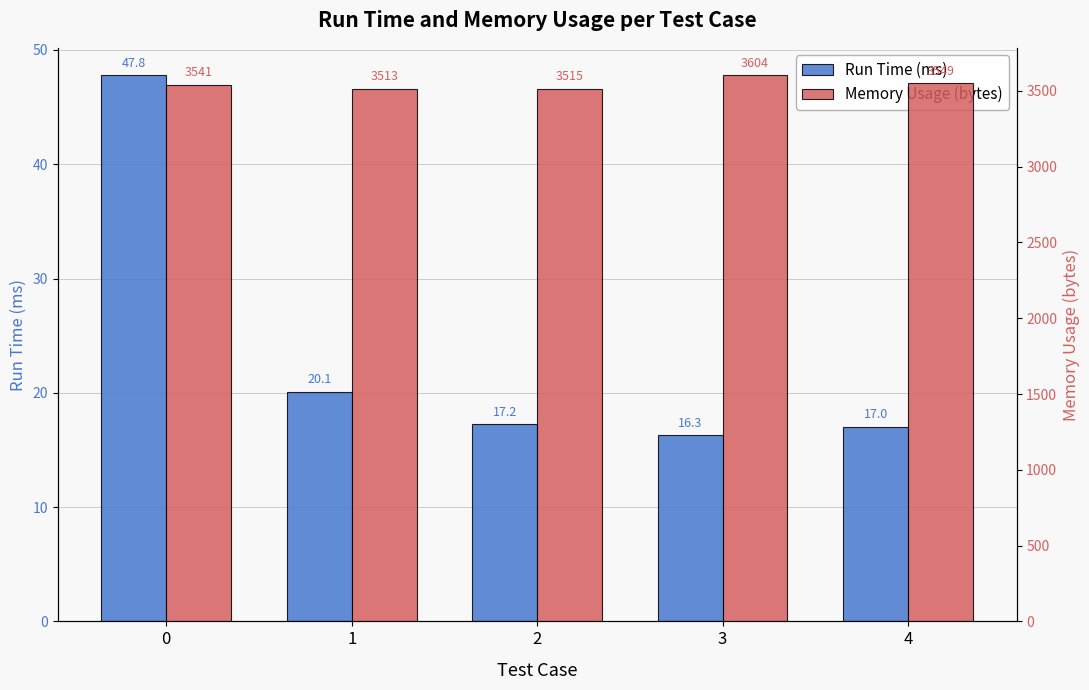

Between 2 and 4, which series saw the biggest shift?

Memory Usage (bytes)